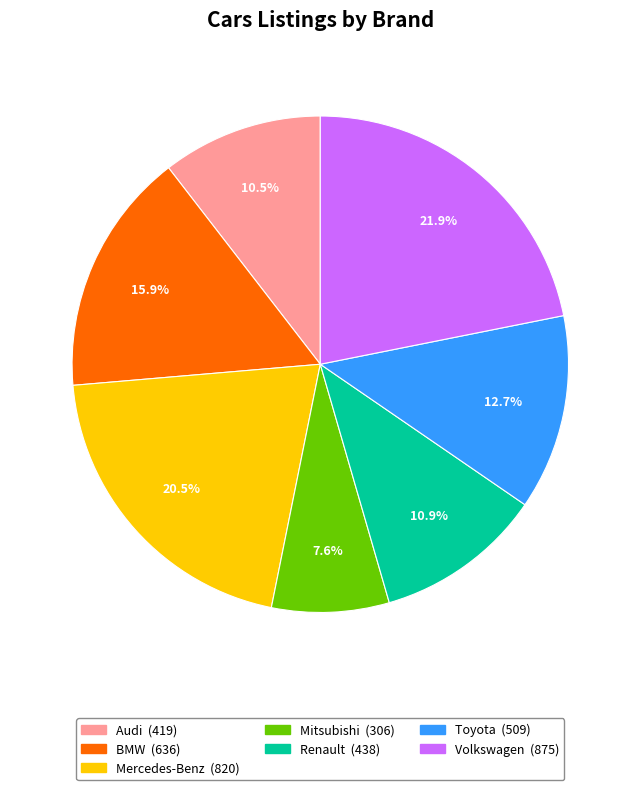

True or false: Mitsubishi accounts for 1% of the total.

False